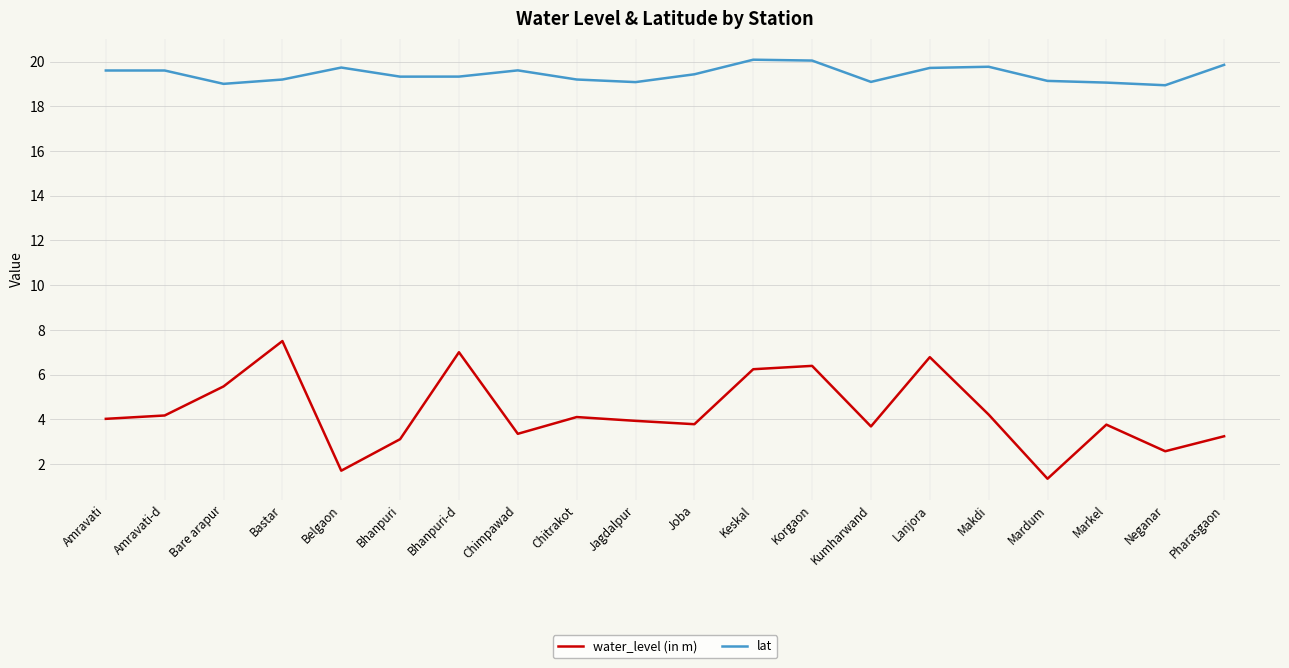

True or false: lat has more than 1 points higher than both neighbors.

True